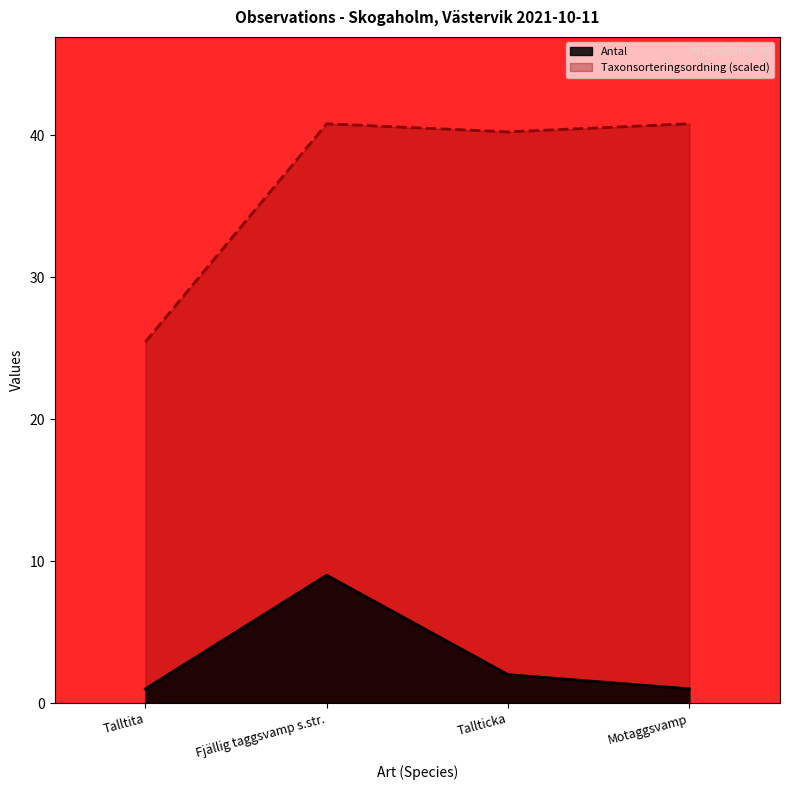

What position from the right is Tallticka?

2